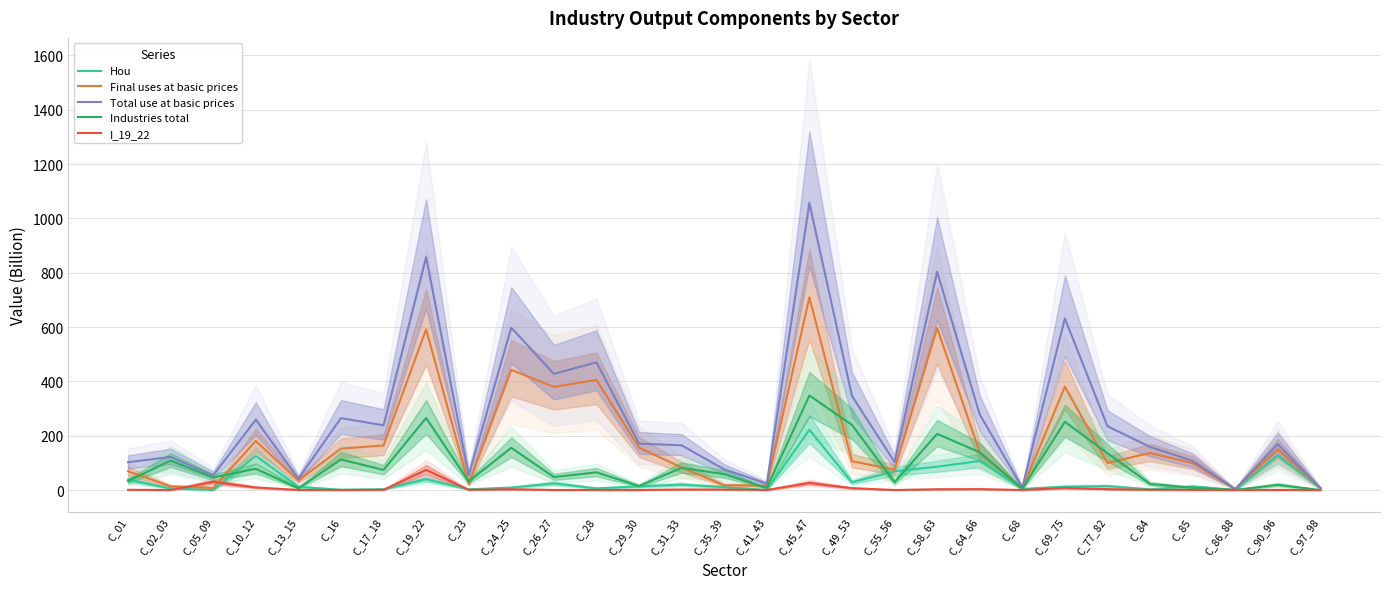

The Total use at basic prices series shows 470.2 at C_28. True or false?

True